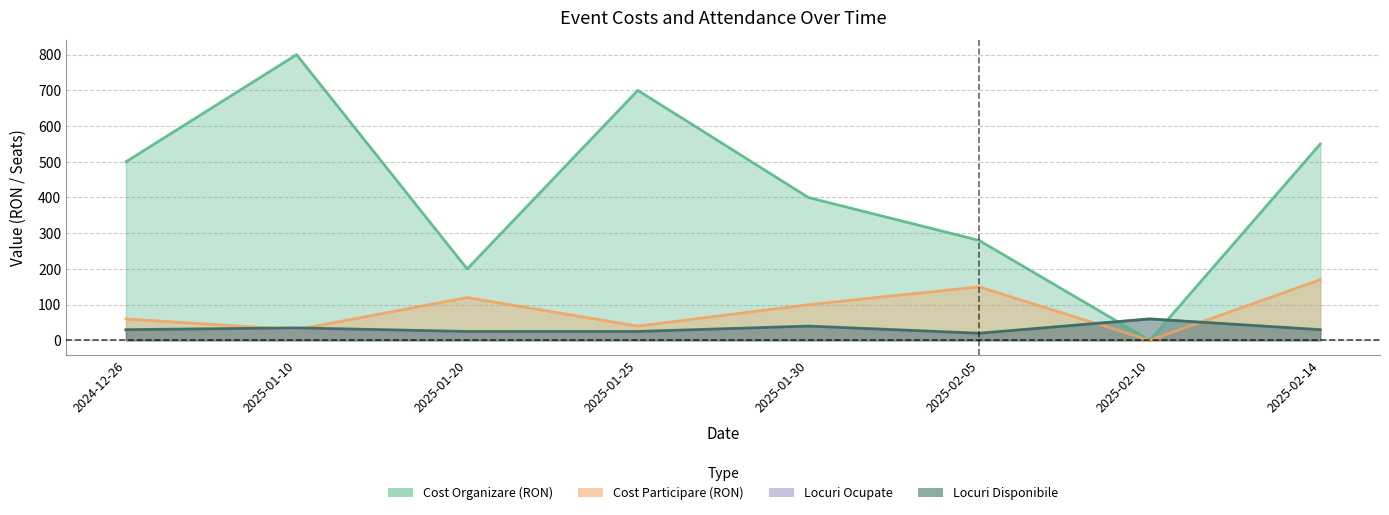

What is the spread (max minus min) of values at 2025-01-25?

678